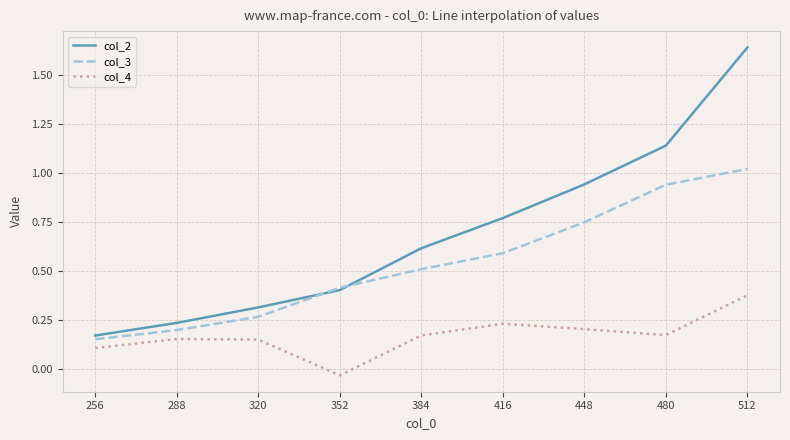

Which category has the lowest value in the col_4 series?

352